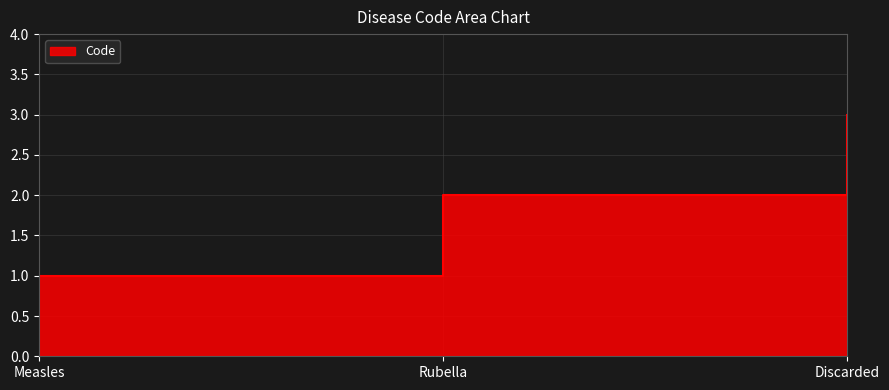

True or false: the data shows 2 at Rubella.

True